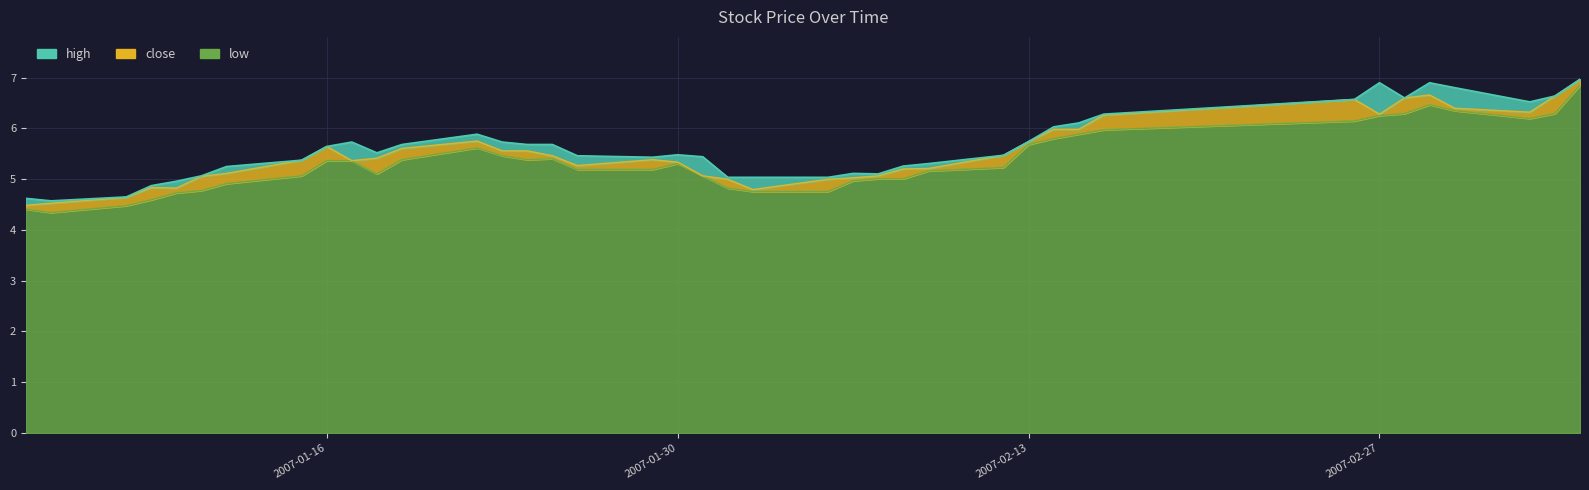

Is the value of close at 2007-01-30 greater than the value of low at 2007-02-06?

Yes